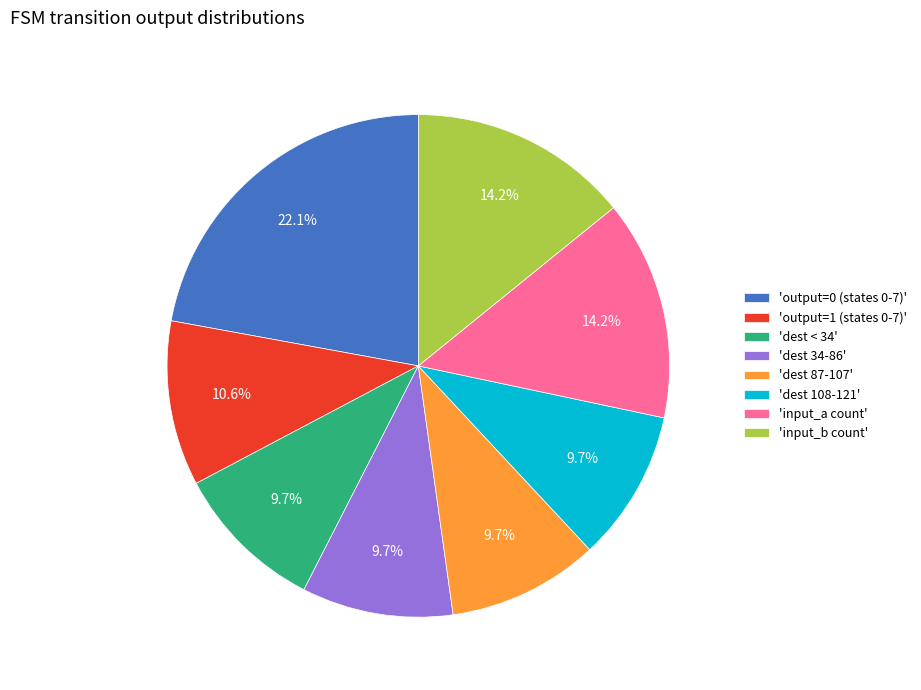

Which slice is the largest?

'output=0 (states 0-7)'